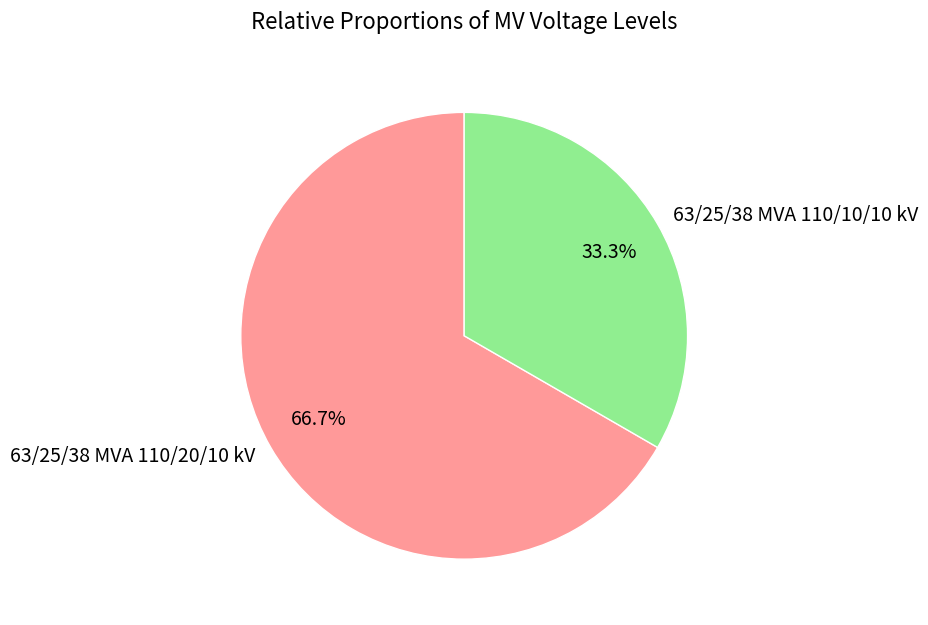

Is there any slice that represents more than half of the pie?

Yes